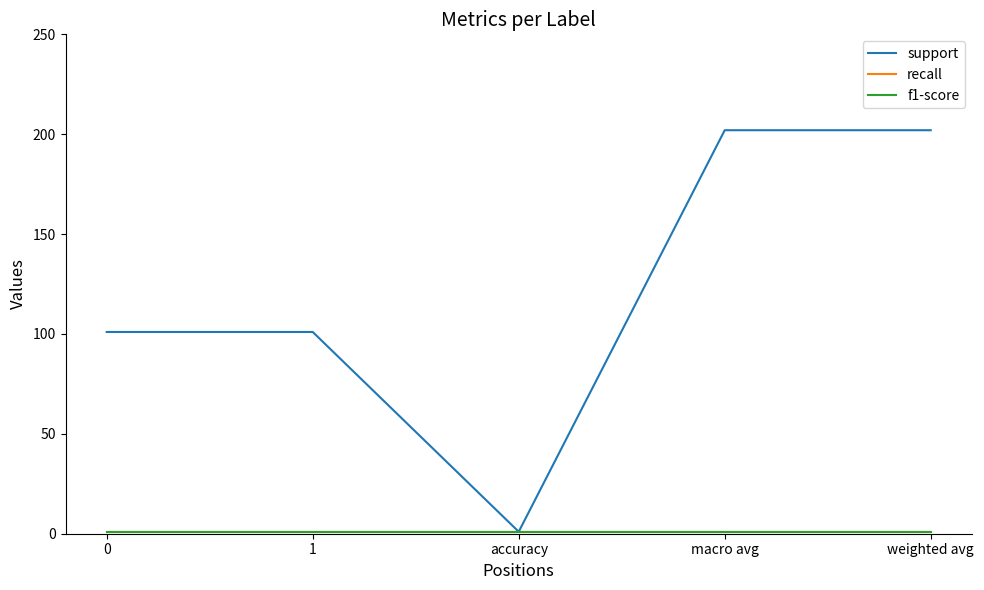

What position from the left is 1?

2